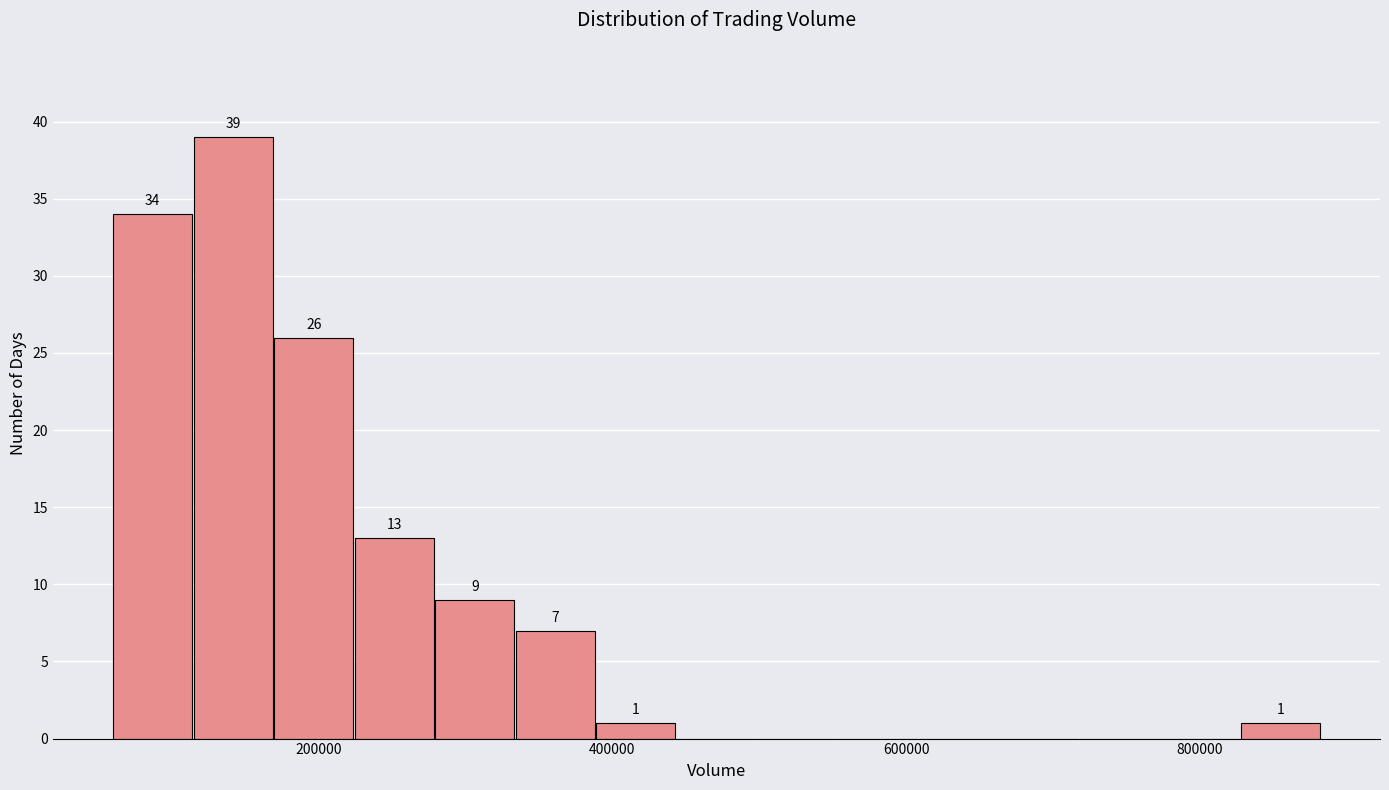

Around what value on the x-axis is the tallest bar? Give the approximate position of its centre, as read against the axis.

140000